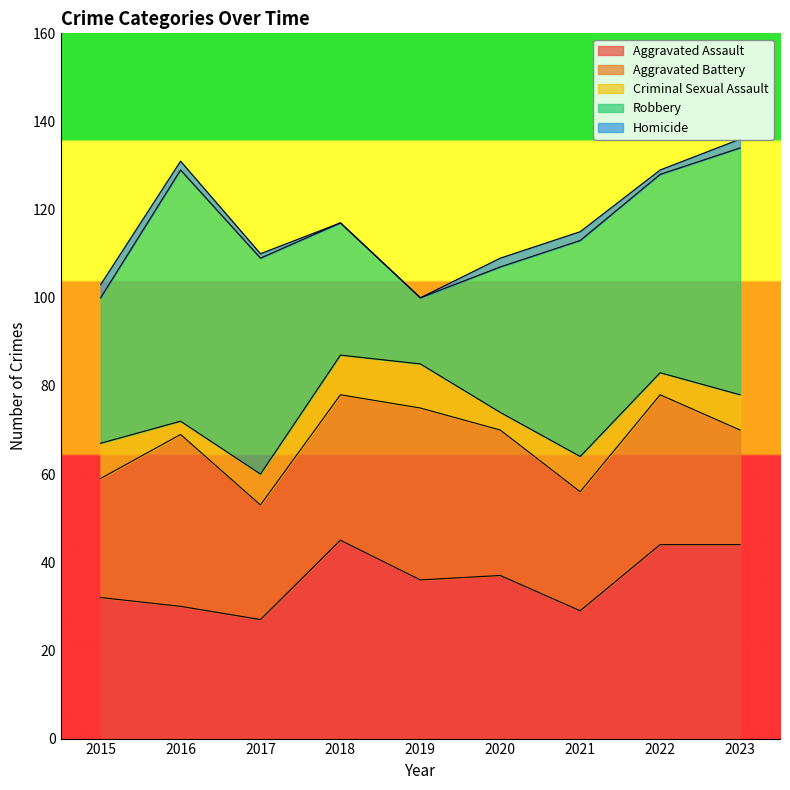

What is the difference between the maximum and minimum values in the Homicide series?

3